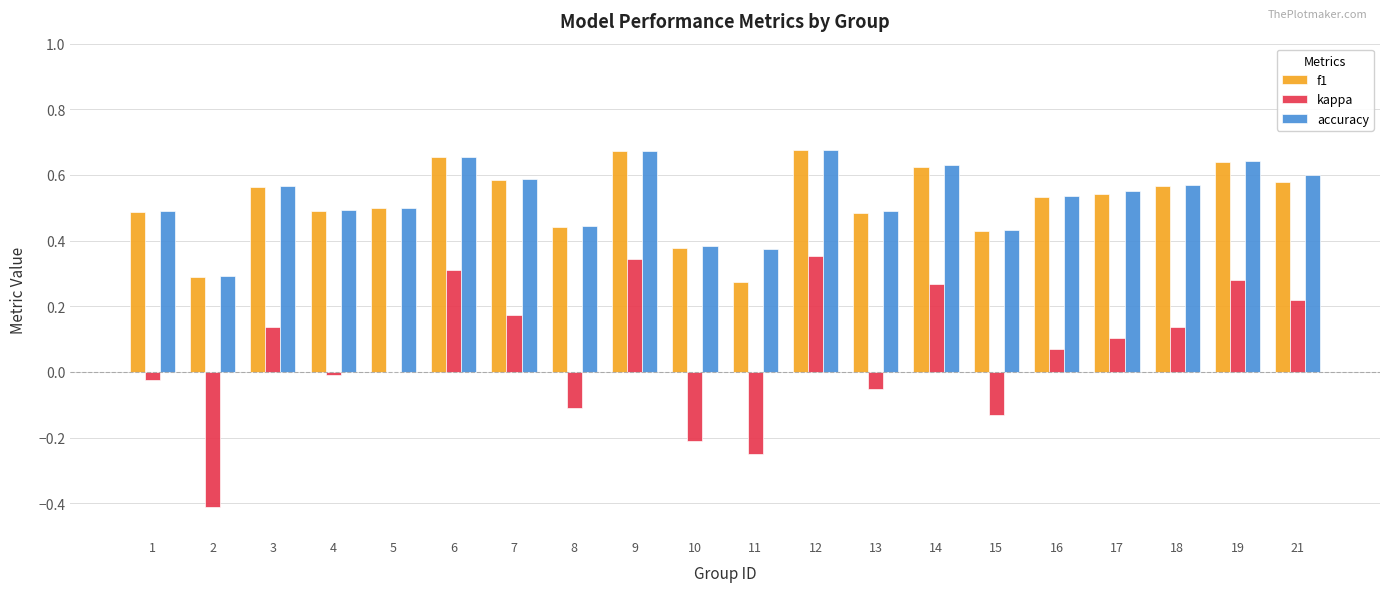

True or false: accuracy has a value of 0.8 at 16.

False